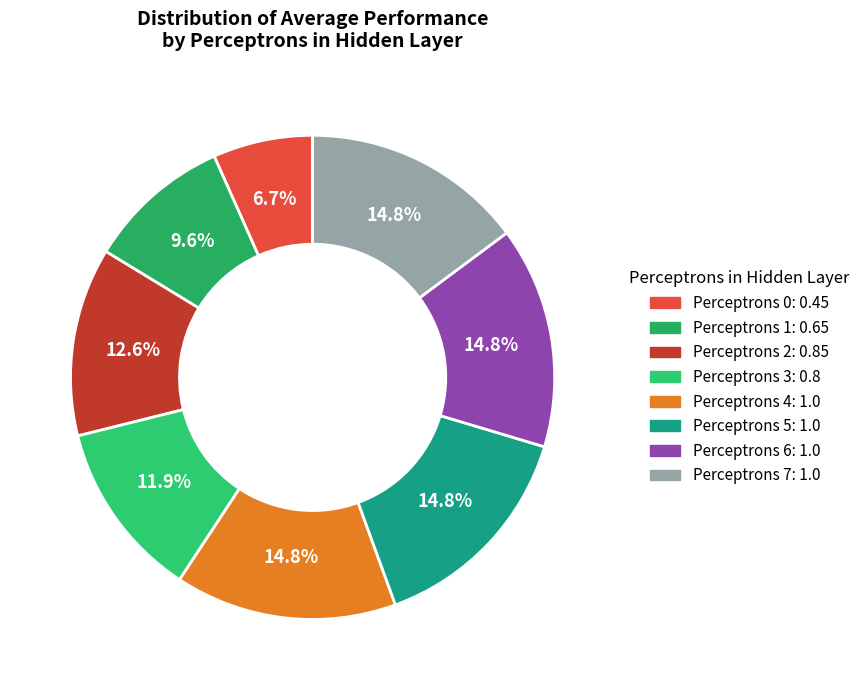

Rank the categories by value from highest to lowest.

4, 5, 6, 7, 2, 3, 1, 0